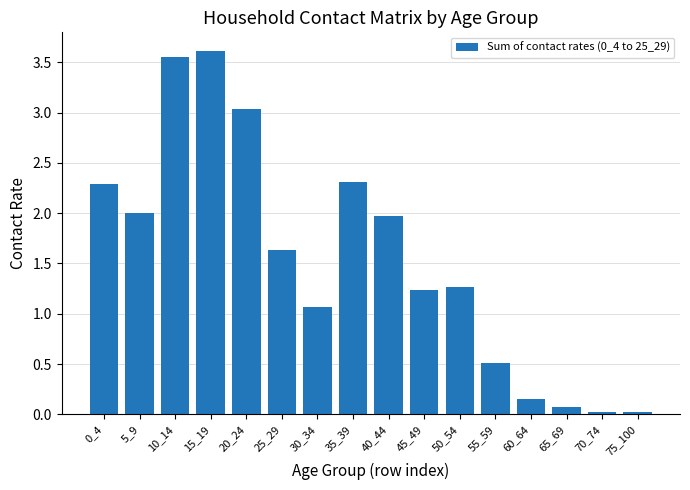

Read the value at 55_59.

0.5